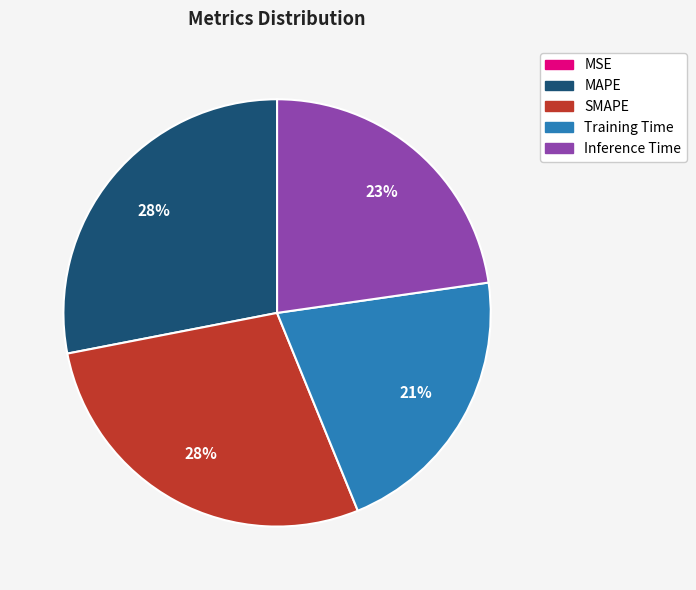

To the nearest percent, what percentage of the pie is Training Time?

21%